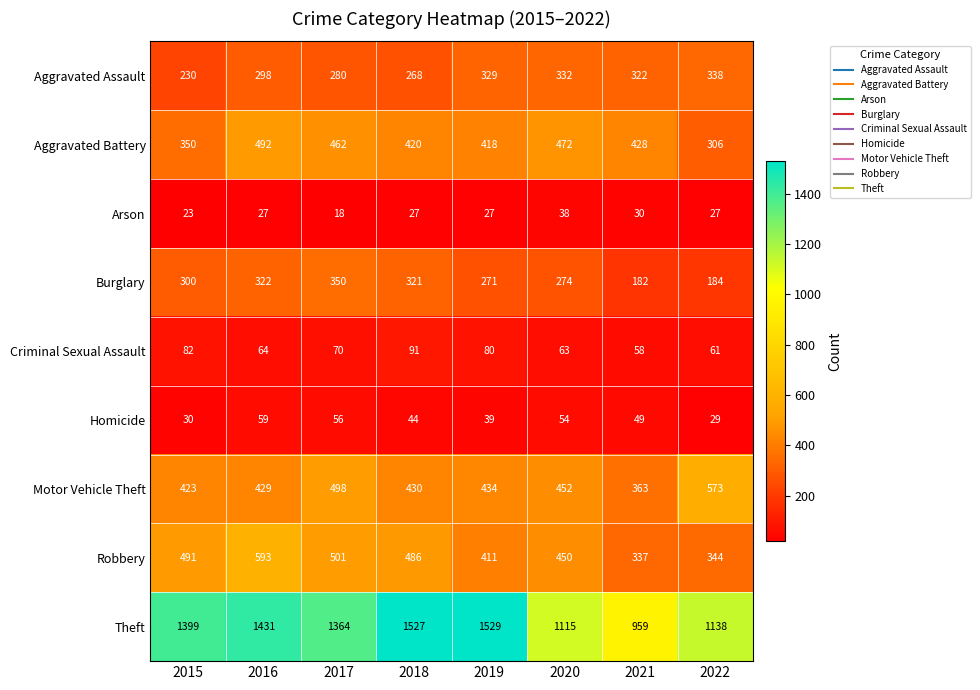

At which label does Motor Vehicle Theft reach its minimum?

2021